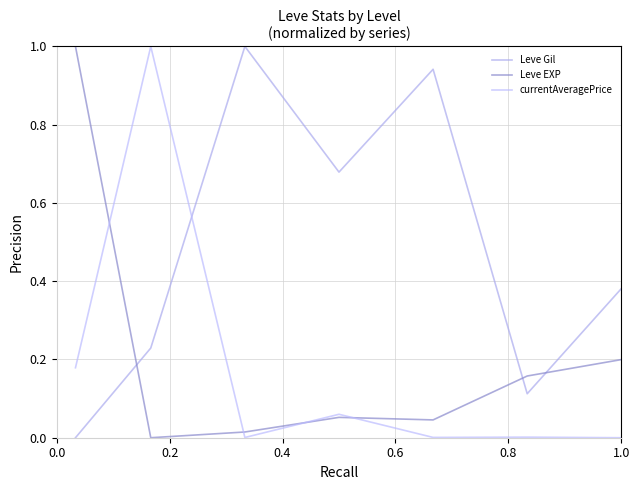

At how many categories does at least one series exceed 0?

7